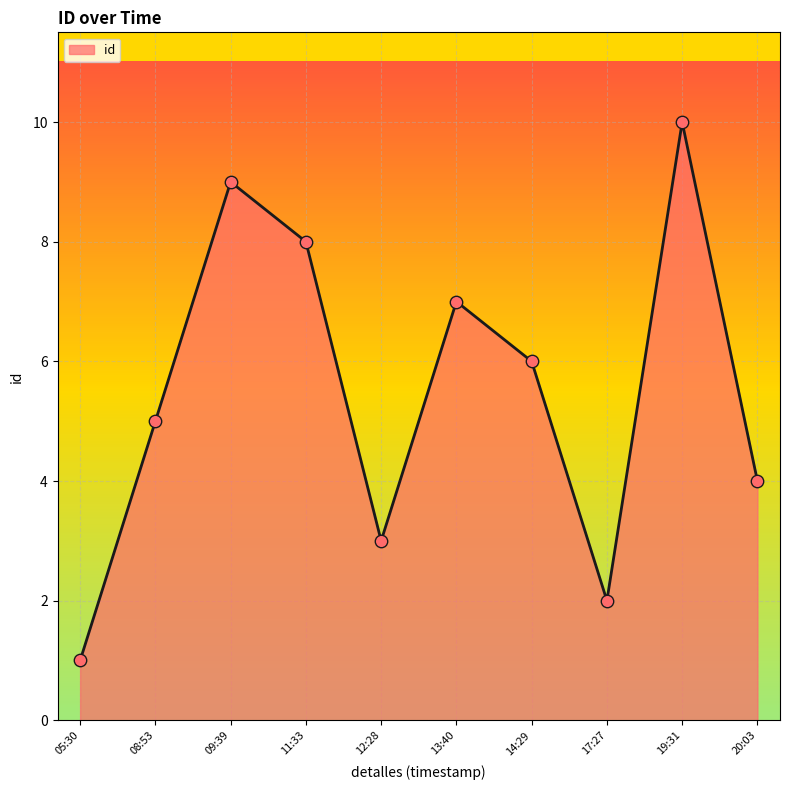

Between 09:39 and 12:28, which is larger?

09:39